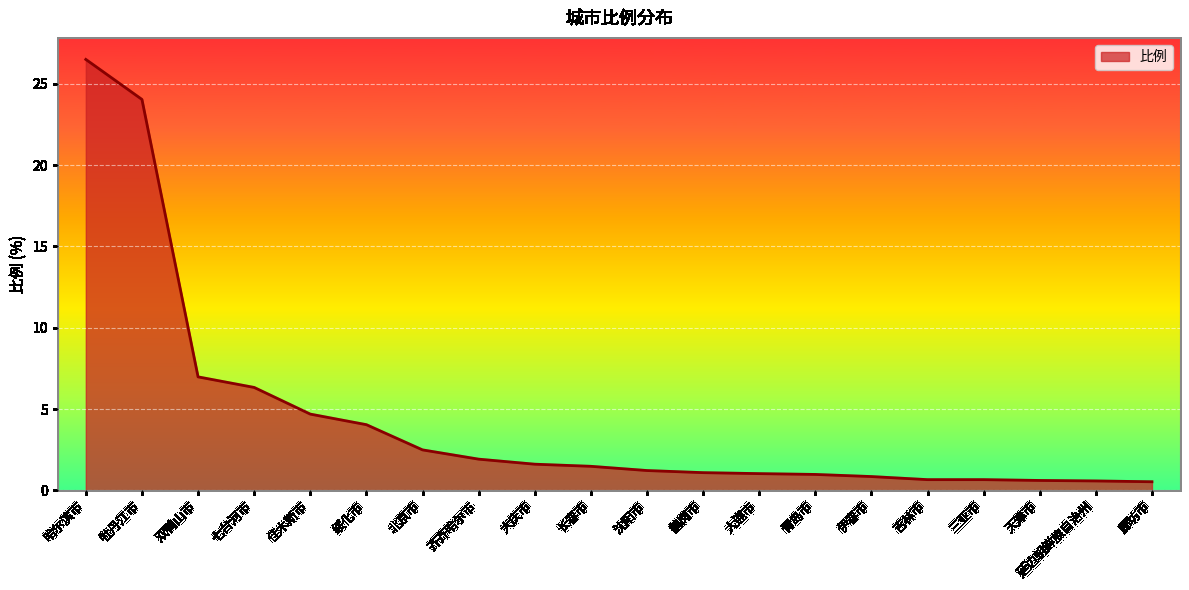

What is the smallest value displayed?

0.5